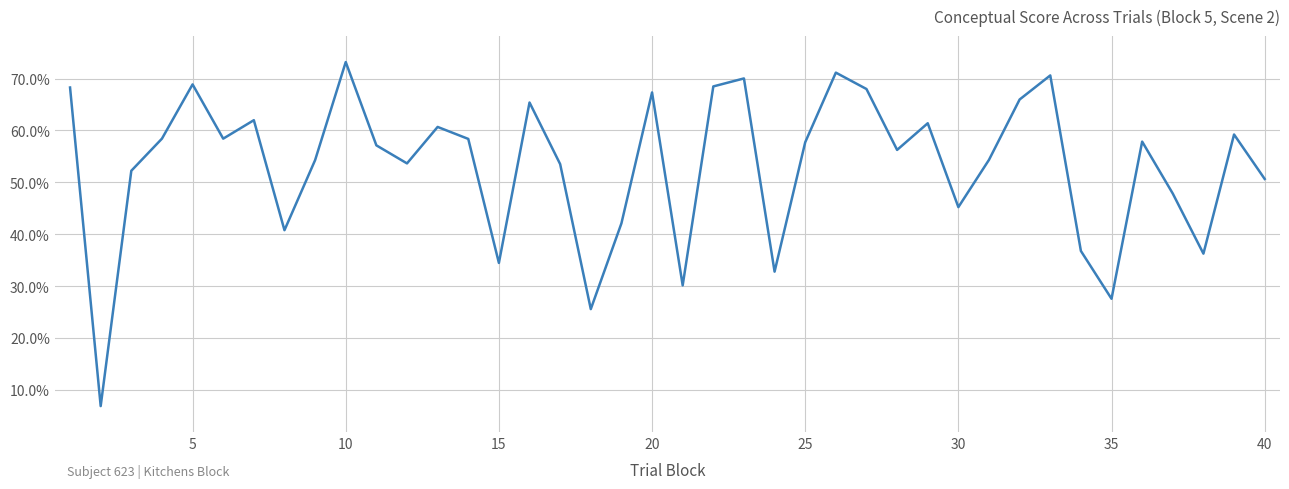

What is the greatest value displayed?

73.2